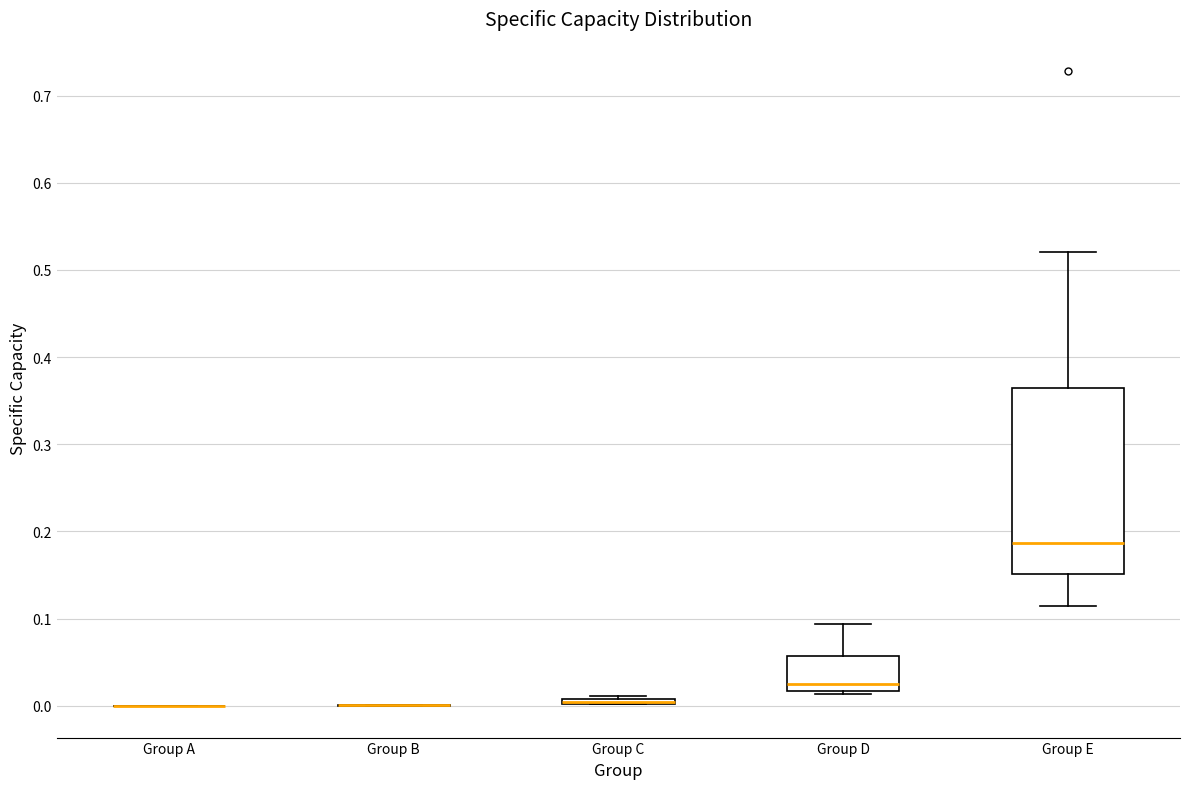

Comparing the boxes themselves (not the whiskers), which one is the tallest?

Group E